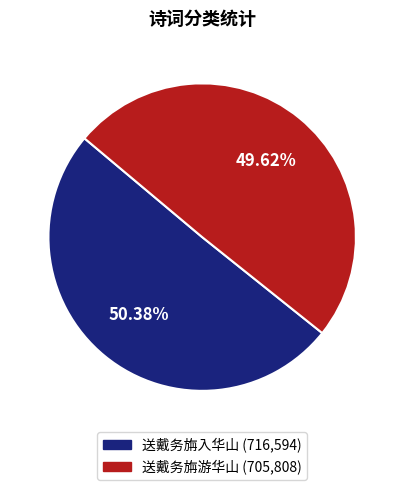

Combined, do 送戴务旃游华山 and 送戴务旃入华山 account for over 50%?

Yes